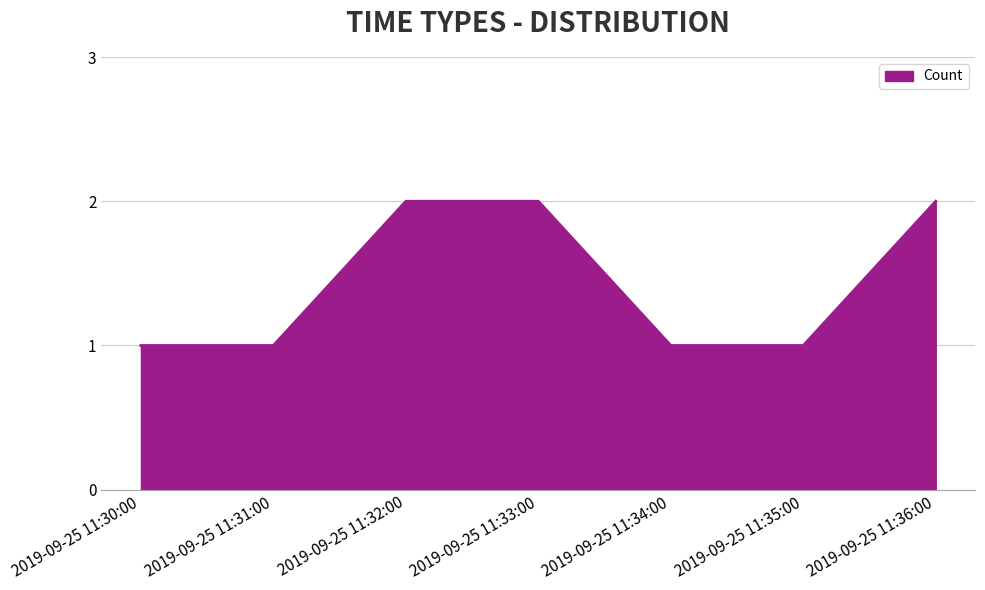

Is it true that the value at 2019-09-25 11:36:00 is 3?

False